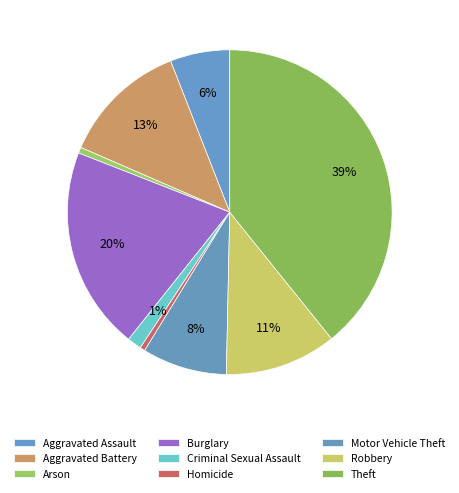

True or false: Robbery accounts for 1% of the total.

False